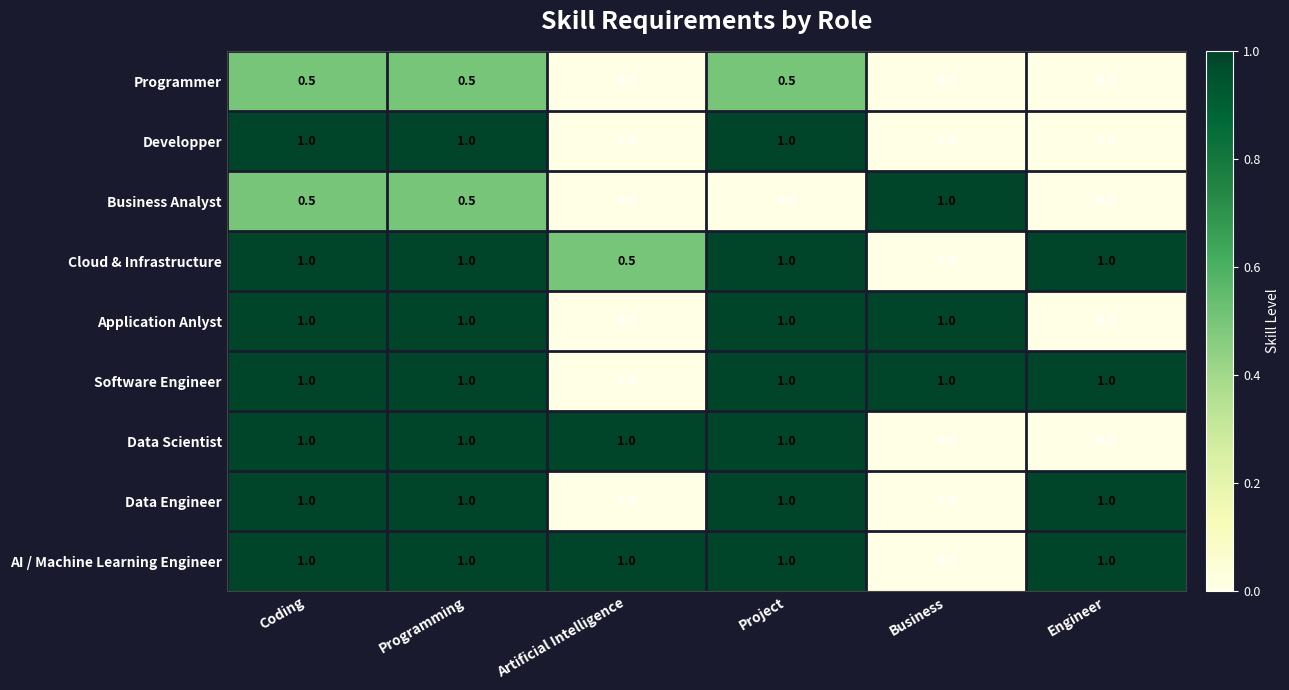

What is the sum of the Data Engineer values at Business and Coding?

1.0